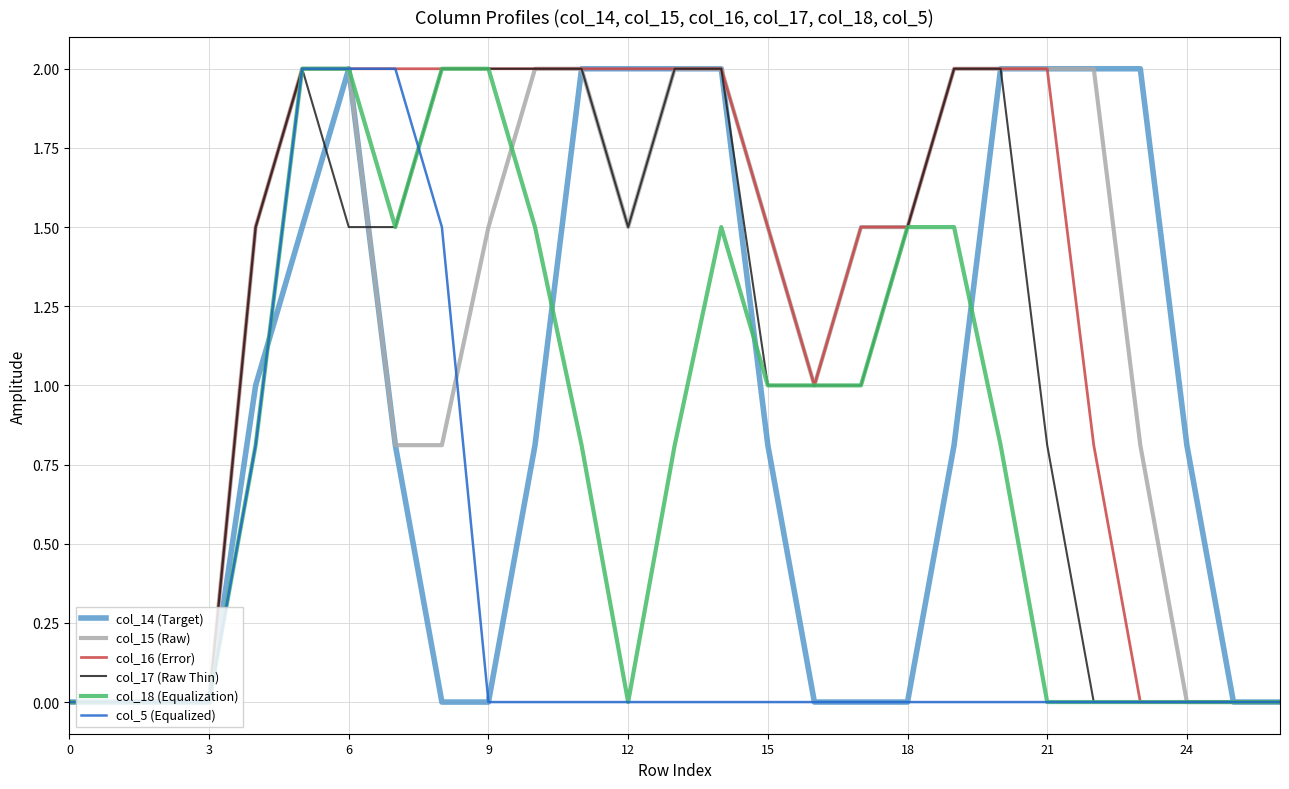

What is the maximum value for col_16 (Error)?

2.0